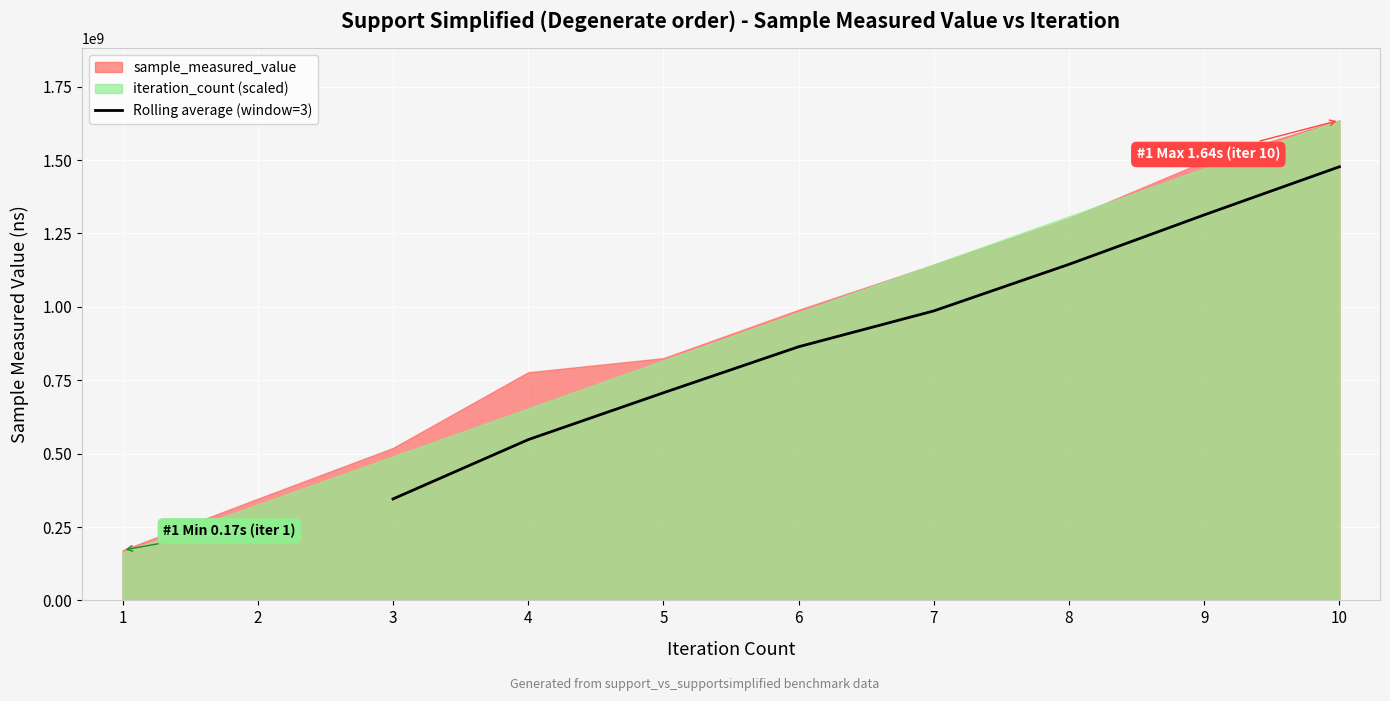

The value of Rolling average (window=3) at 10 is 2062414934.8. True or false?

False